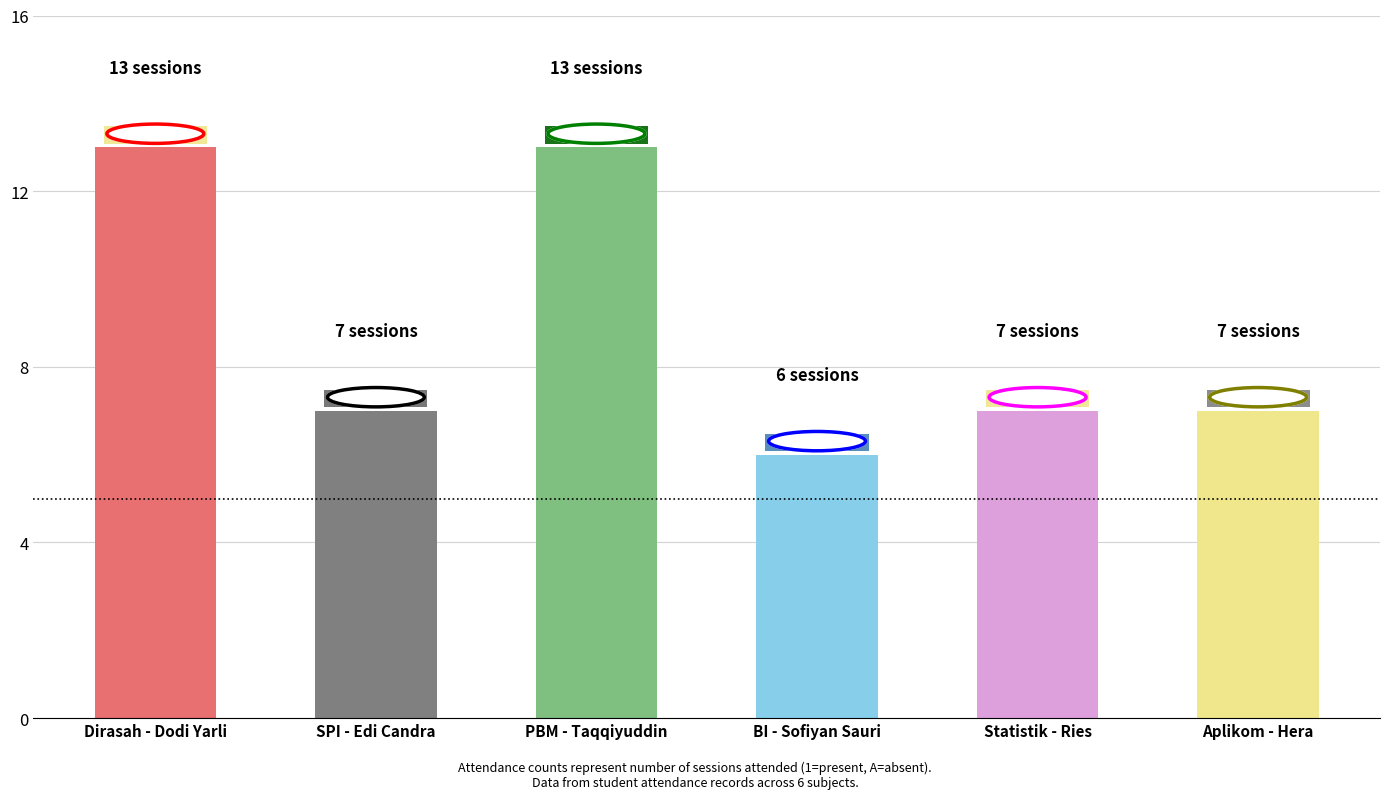

Reading left to right, list all the values displayed in this chart.

13	7	13	6	7	7